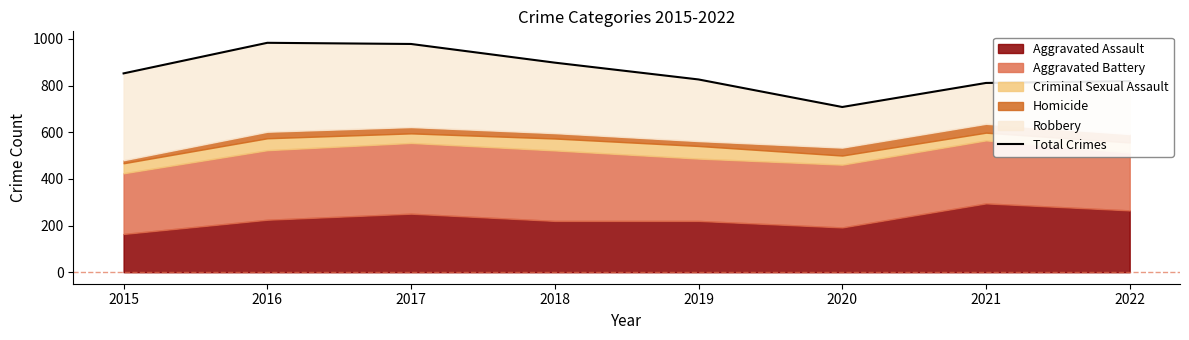

Reading left to right, list all the values displayed in this chart.

2015=852	2016=983	2017=978	2018=898	2019=826	2020=708	2021=811	2022=819